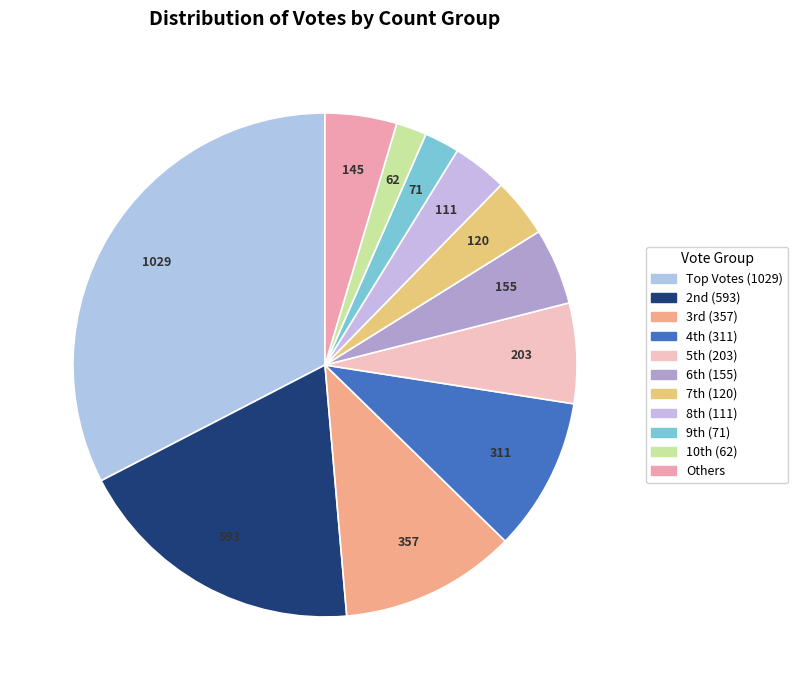

How many slices are in this pie chart?

11